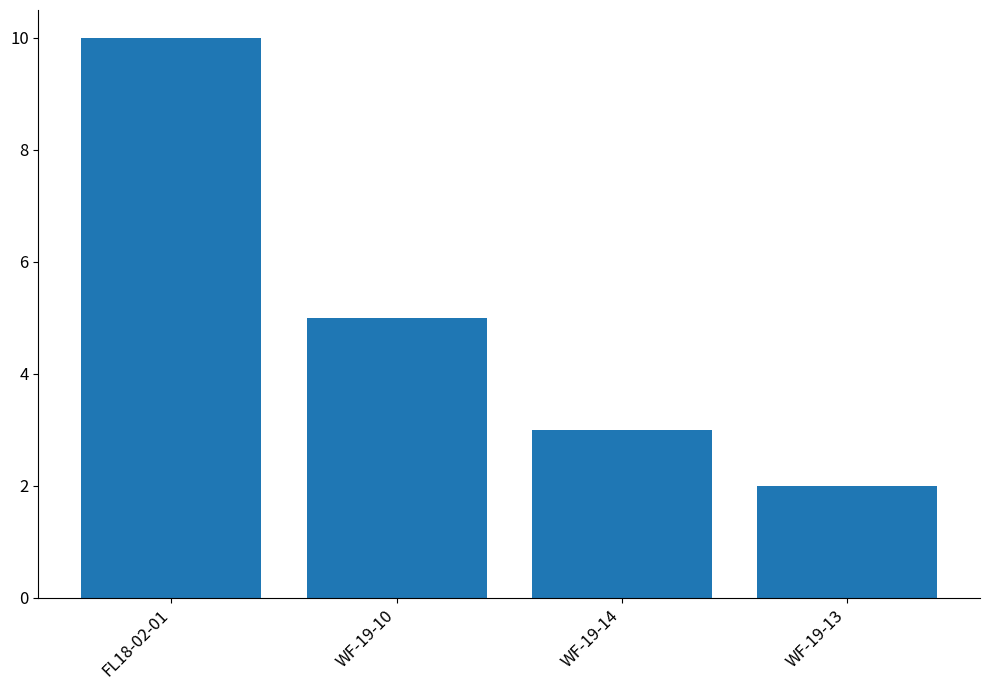

Count the number of categories in the chart.

4